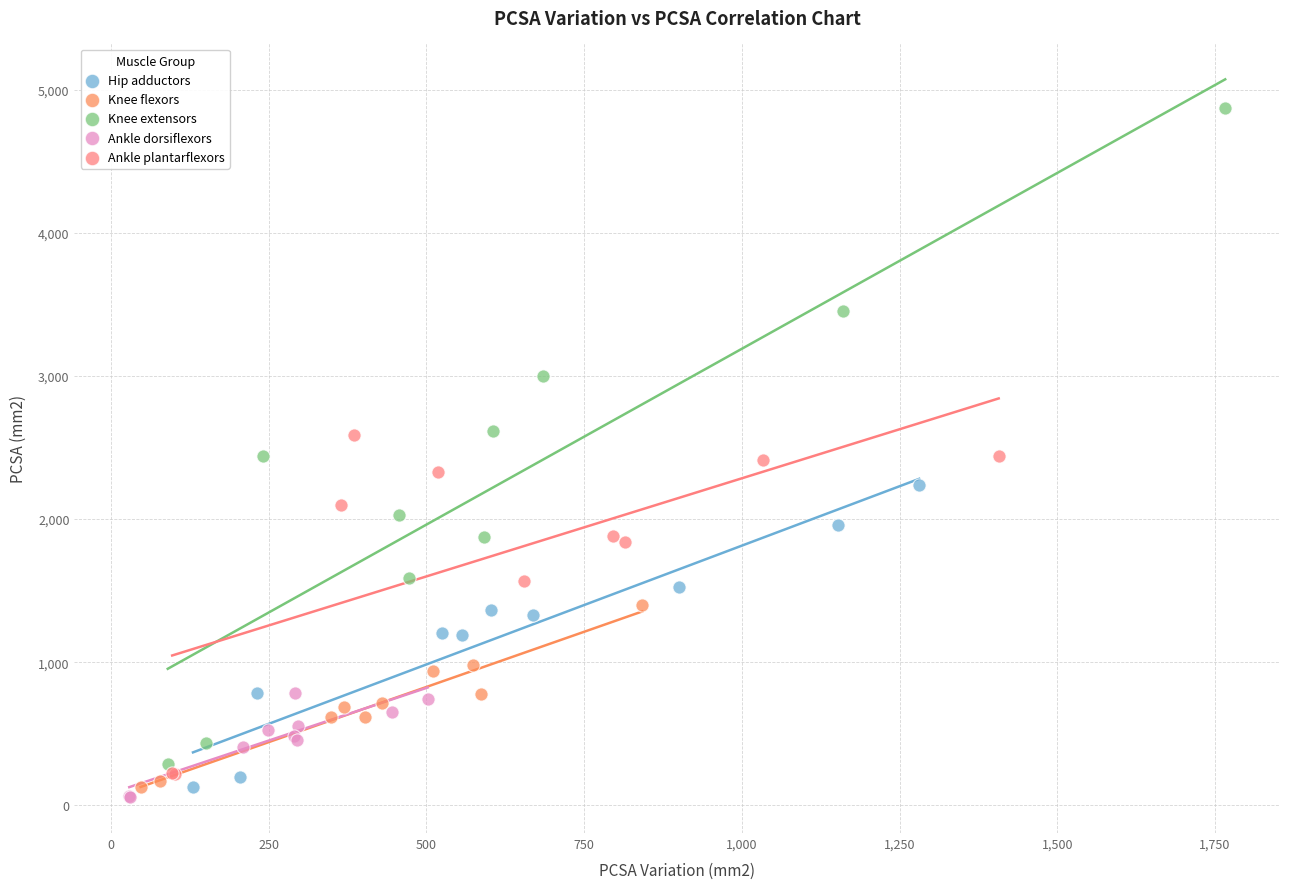

Which series has the widest spread of Y values?

Knee extensors